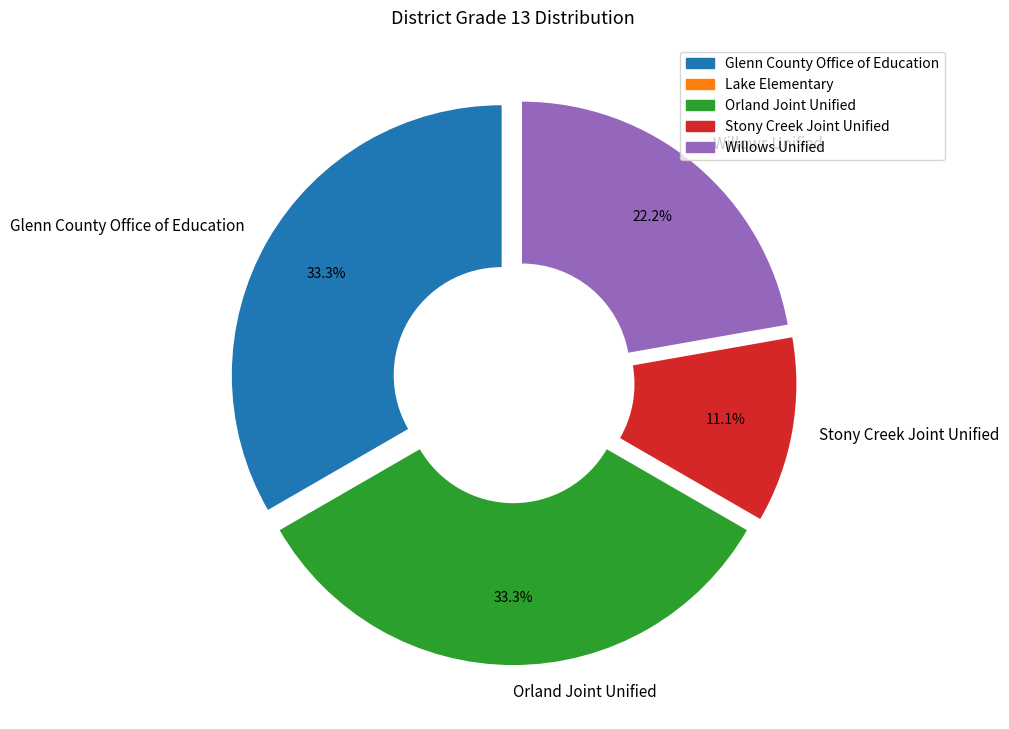

How many slices are in this pie chart?

4